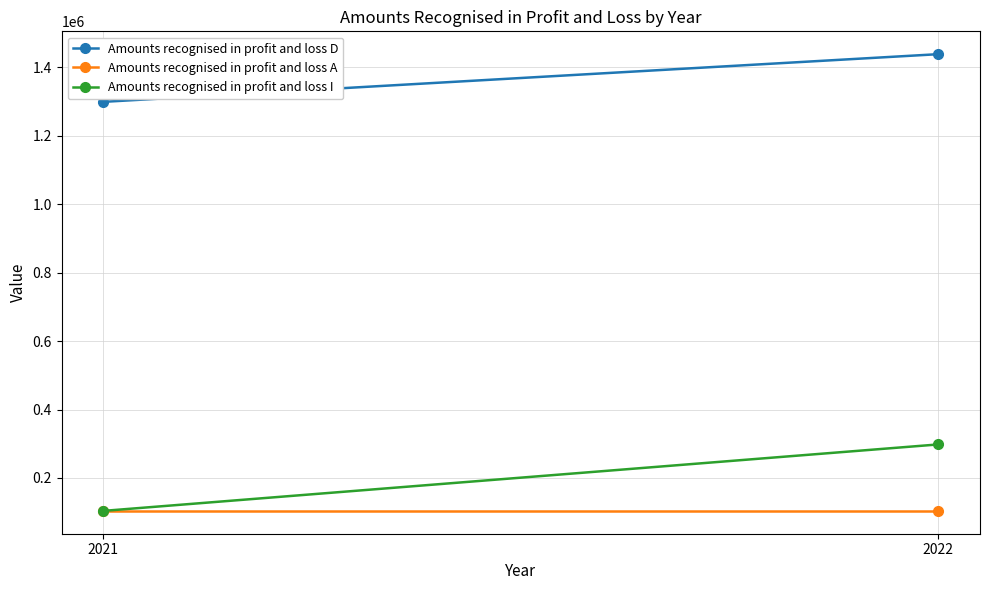

What is the average value of the Amounts recognised in profit and loss I series?

200934